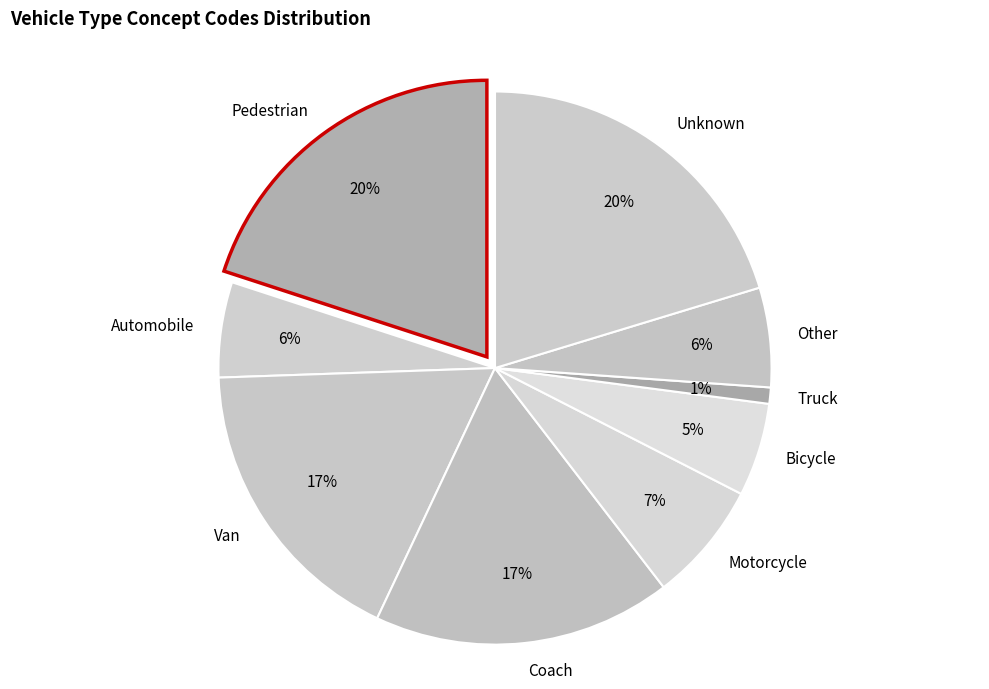

To the nearest percent, what is the combined percentage of Pedestrian and Other?

26%